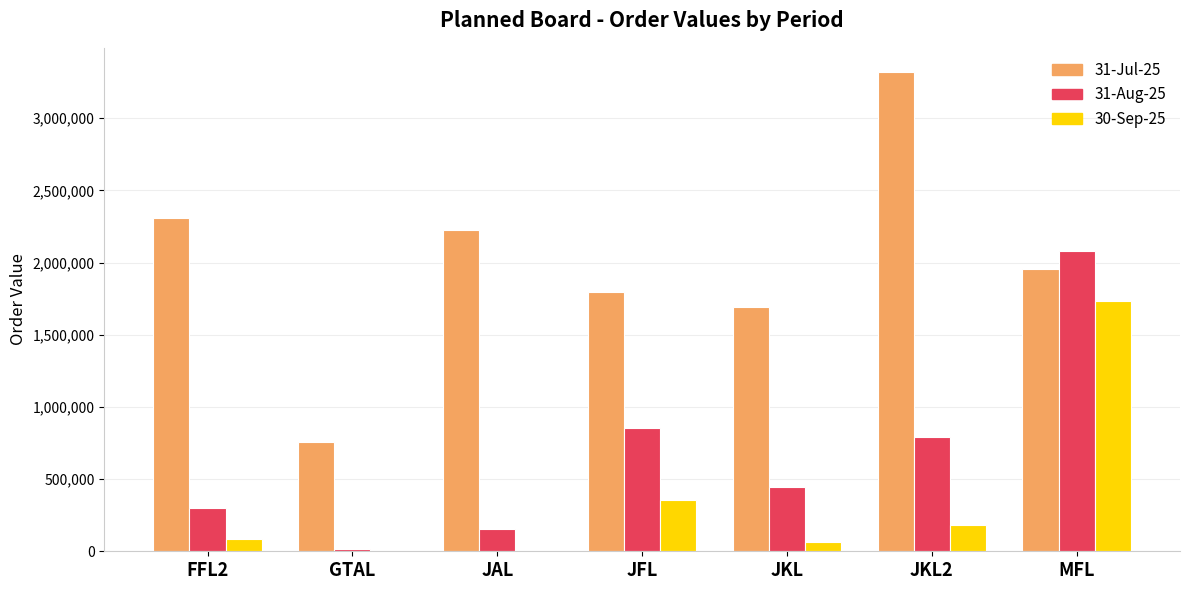

What is the total value across all series at JKL2?

4298908